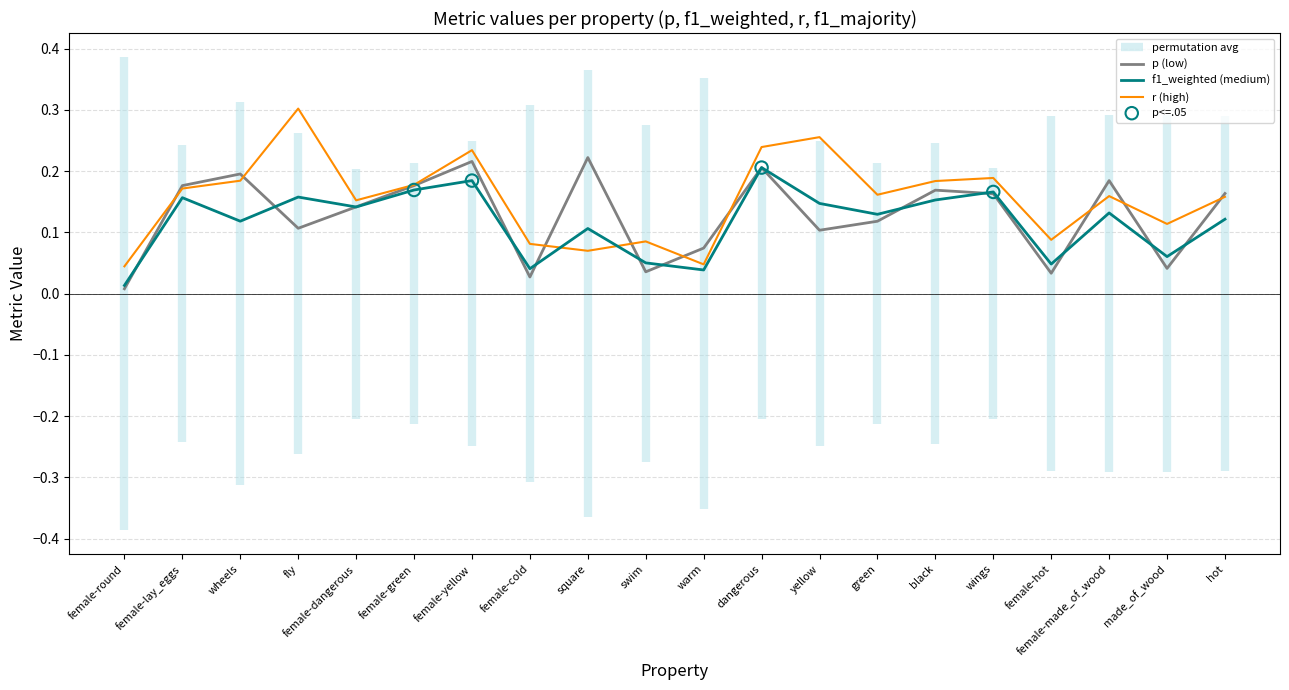

Which series has the largest total across all categories?

r